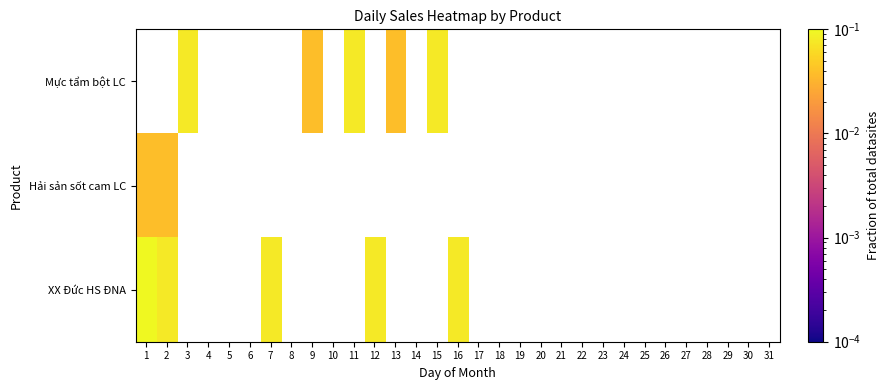

Between 14 and 13, which is larger?

13